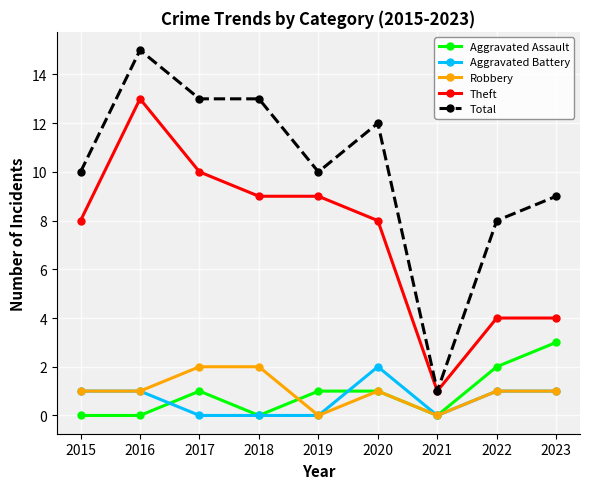

Which series has the widest spread of values?

Total